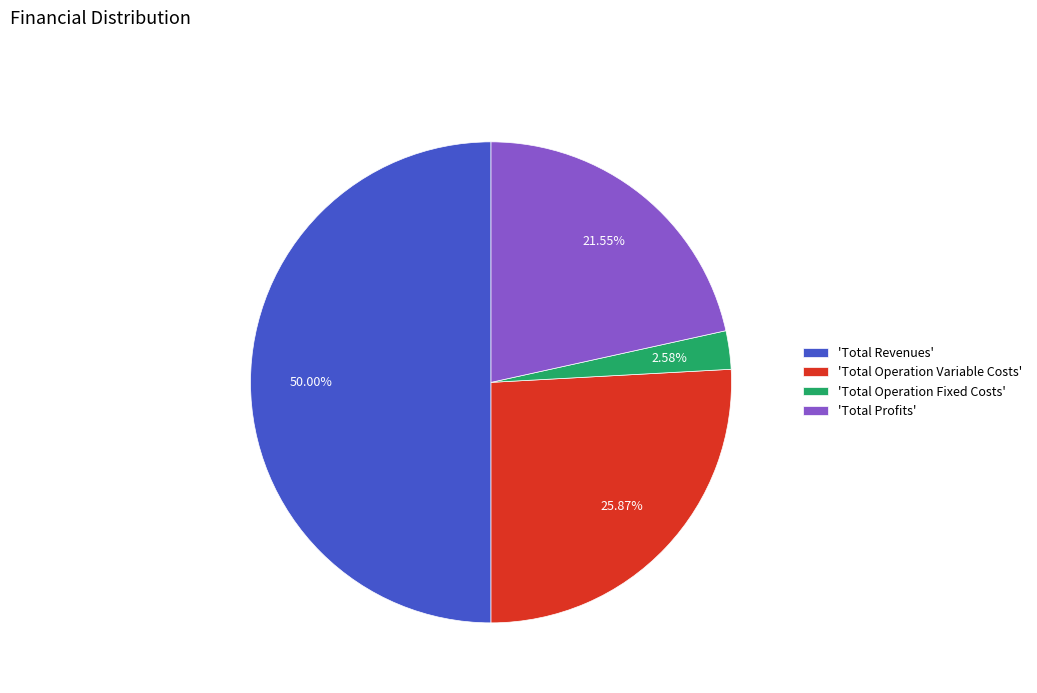

Is 'Total Operation Fixed Costs' the majority of the pie?

No